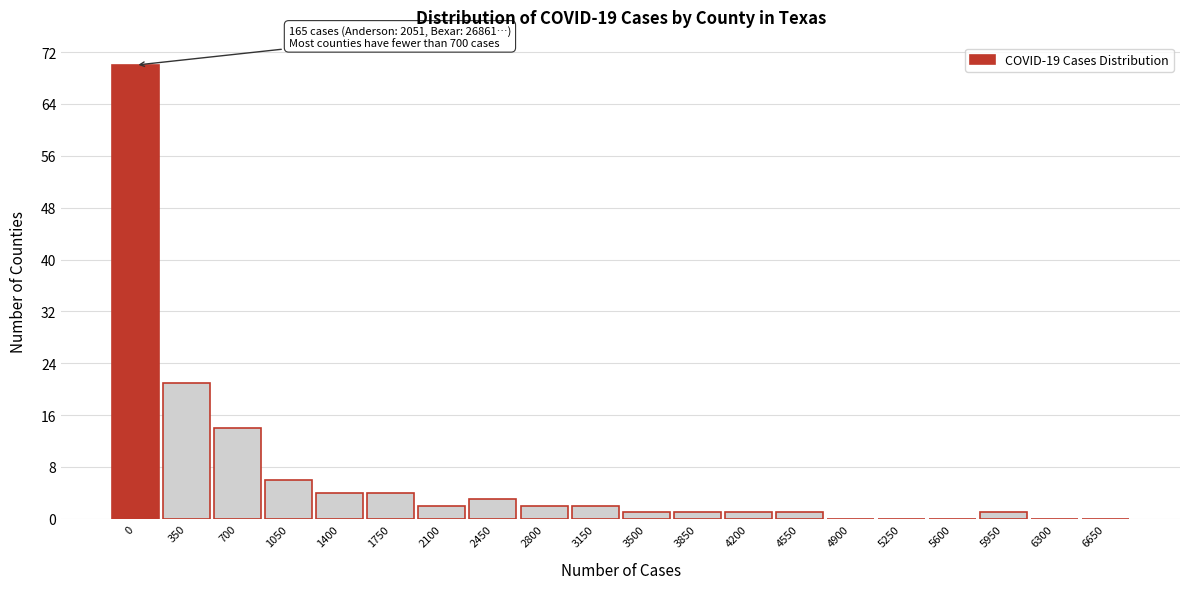

Reading left to right, what are all the values shown in this chart?

0=70	350=21	700=14	1050=6	1400=4	1750=4	2100=2	2450=3	2800=2	3150=2	3500=1	3850=1	4200=1	4550=1	4900=0	5250=0	5600=0	5950=1	6300=0	6650=0